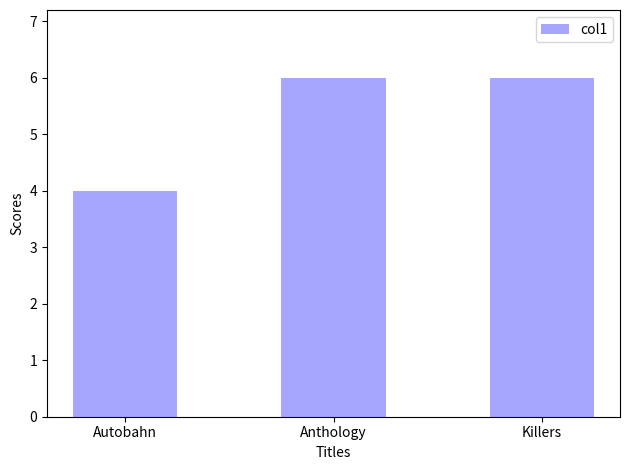

Approximately how many times larger is the value at Killers compared to Anthology?

1.0